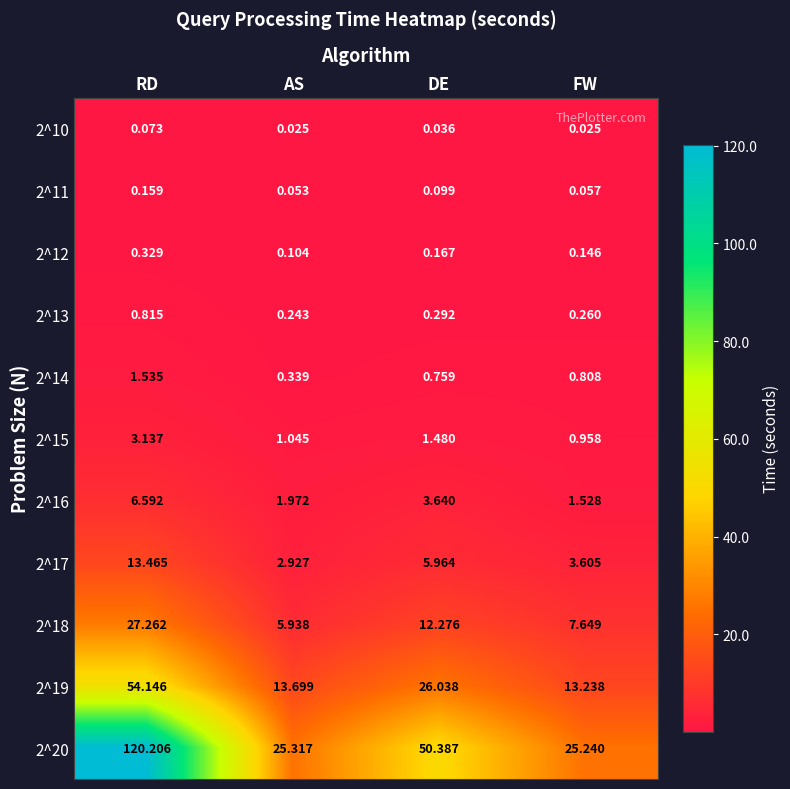

Which series has the largest range (max minus min)?

2^20